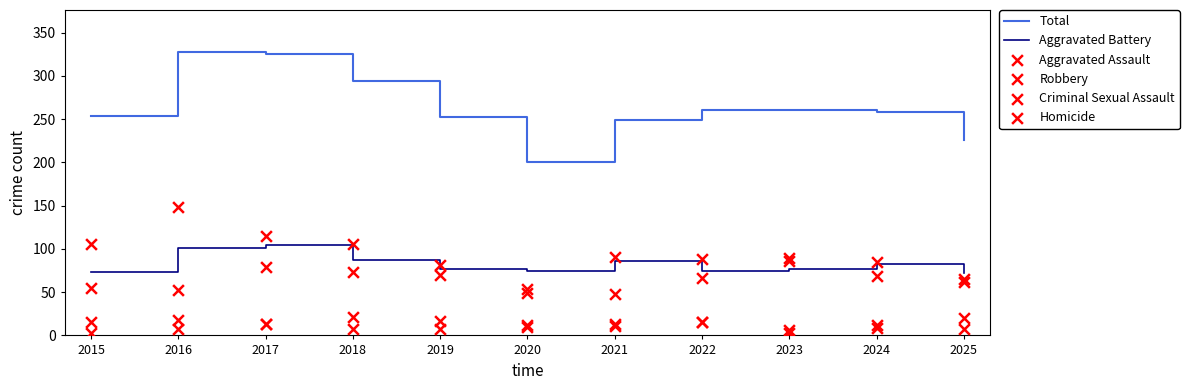

Is the value of Criminal Sexual Assault at 2023 greater than the value of Homicide at 2025?

No